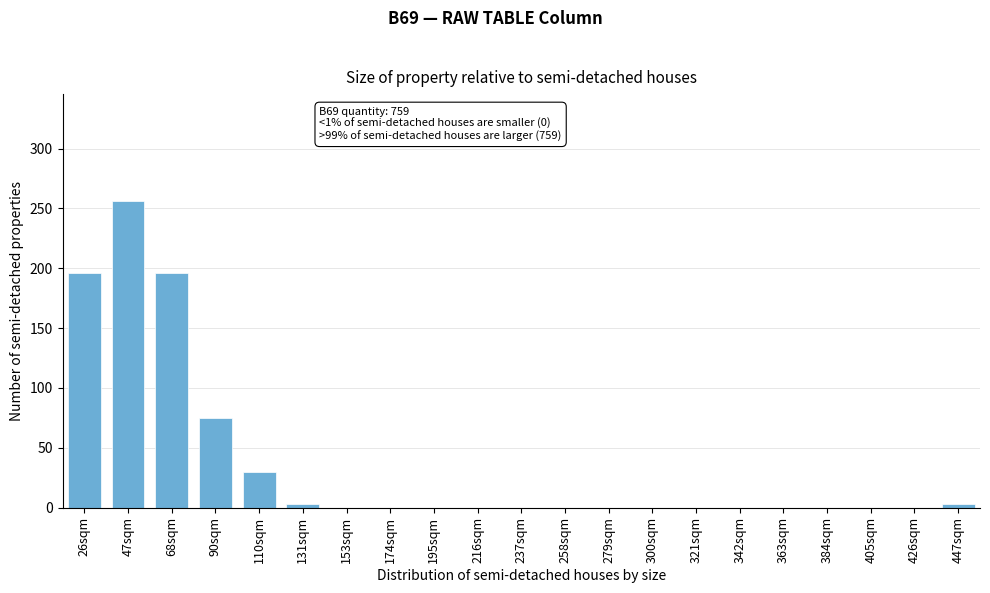

Reading left to right, list all the values displayed in this chart.

26sqm=196	47sqm=256	68sqm=196	90sqm=75	110sqm=30	131sqm=3	153sqm=0	174sqm=0	195sqm=0	216sqm=0	237sqm=0	258sqm=0	279sqm=0	300sqm=0	321sqm=0	342sqm=0	363sqm=0	384sqm=0	405sqm=0	426sqm=0	447sqm=3